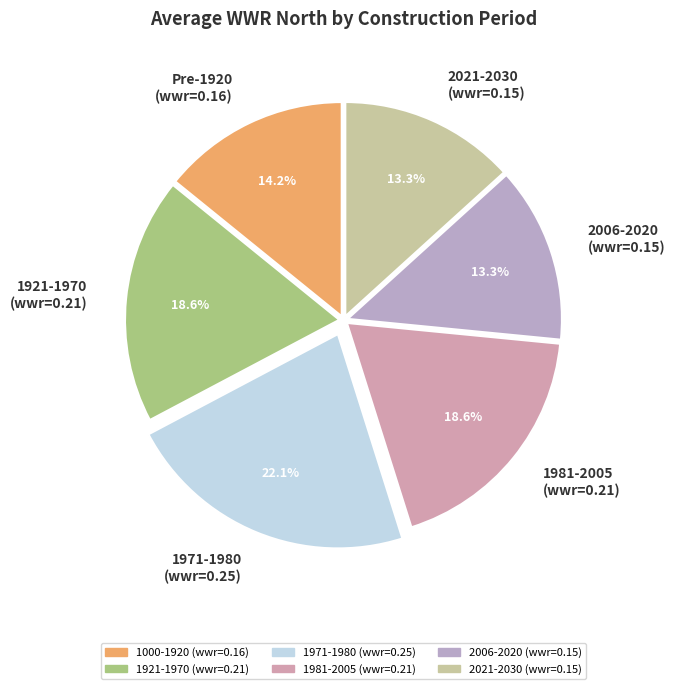

Does any single category account for the majority?

No